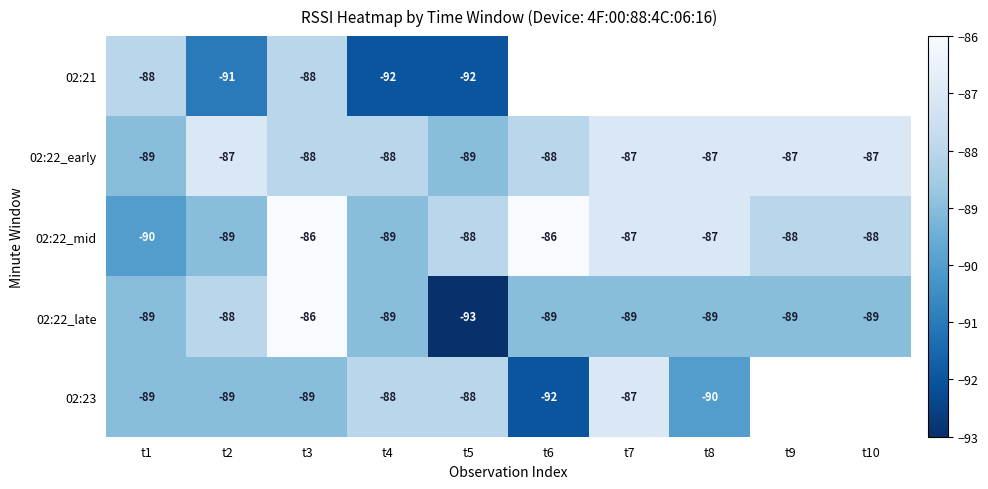

What is the difference between the 02:21 values at t1 and t4?

4